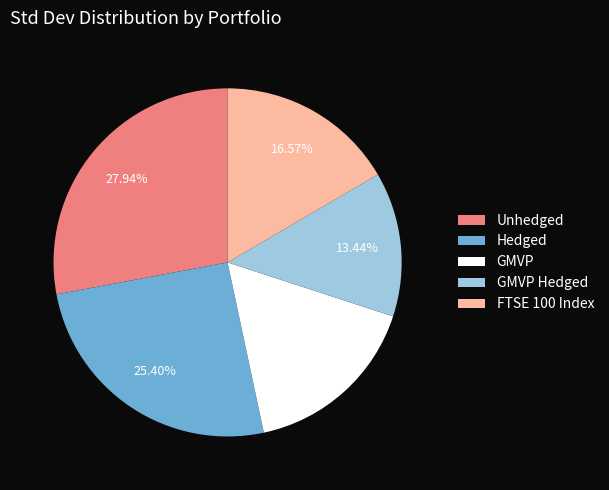

Which category has the biggest portion of the pie?

Unhedged